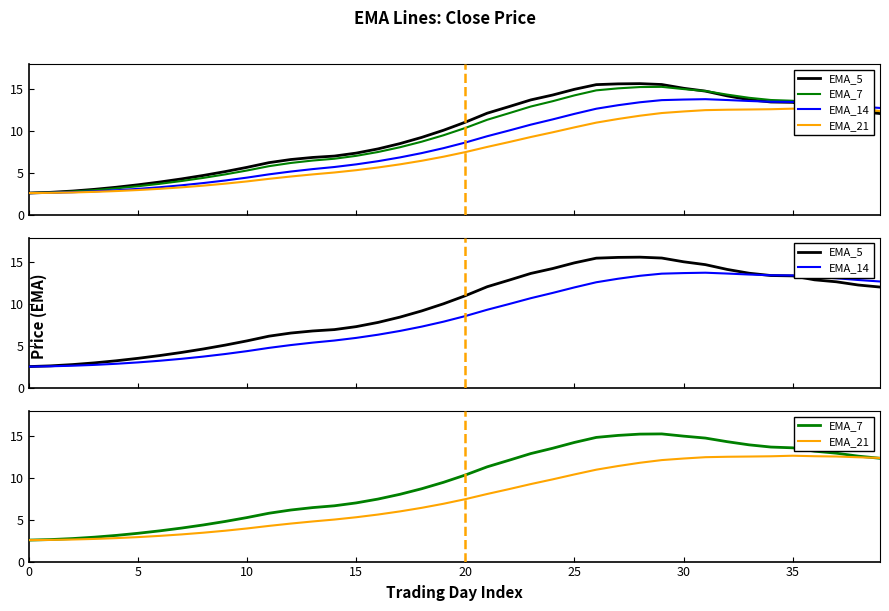

Which label corresponds to the largest value in the chart?

28